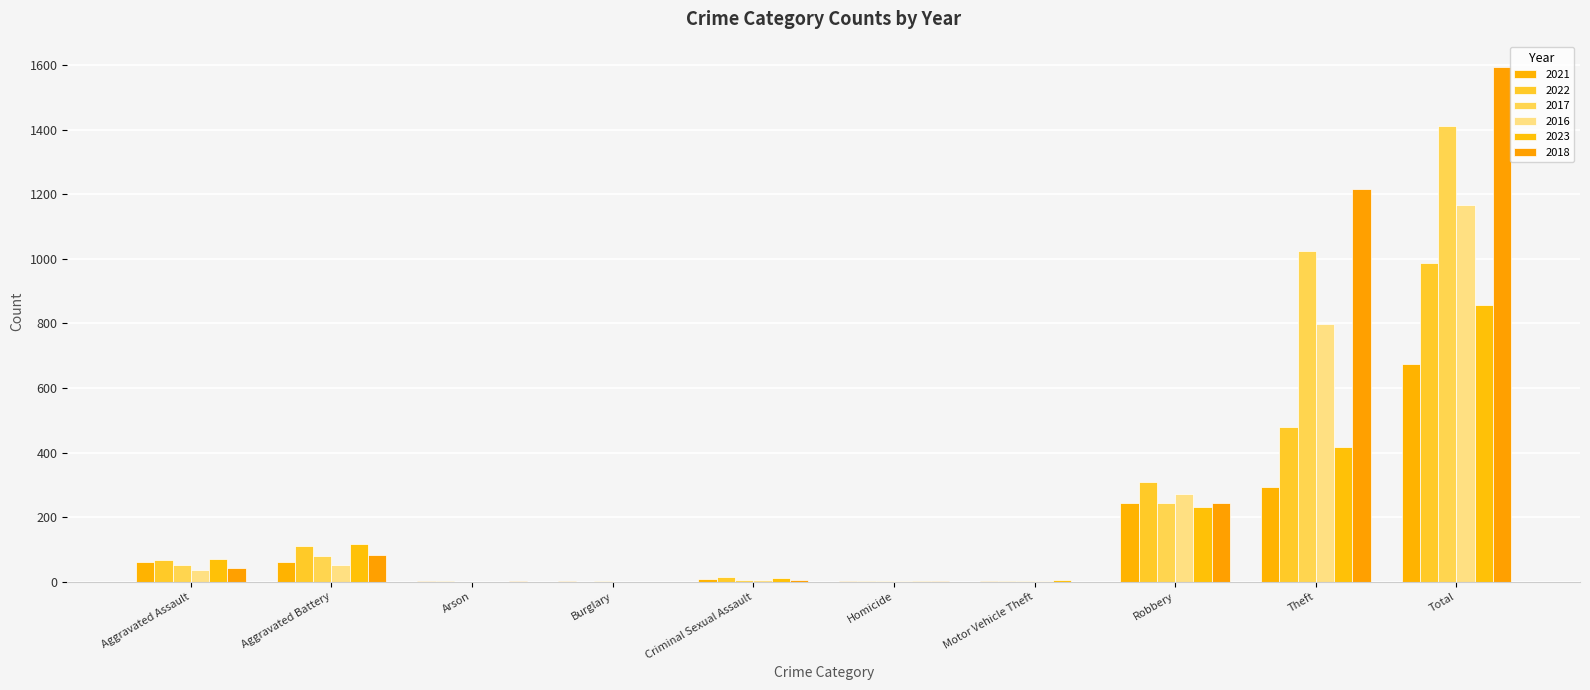

True or false: 2016 has a value of 1 at Homicide.

True